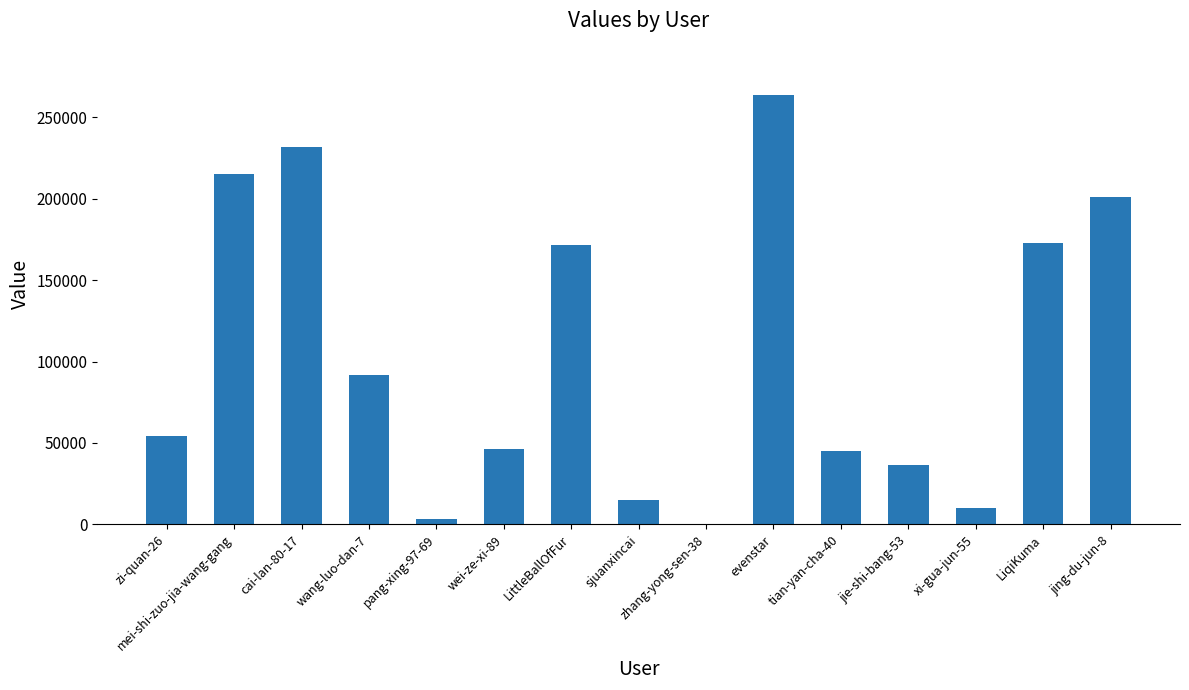

What is the approximate value at mei-shi-zuo-jia-wang-gang, to the nearest 50?

215450